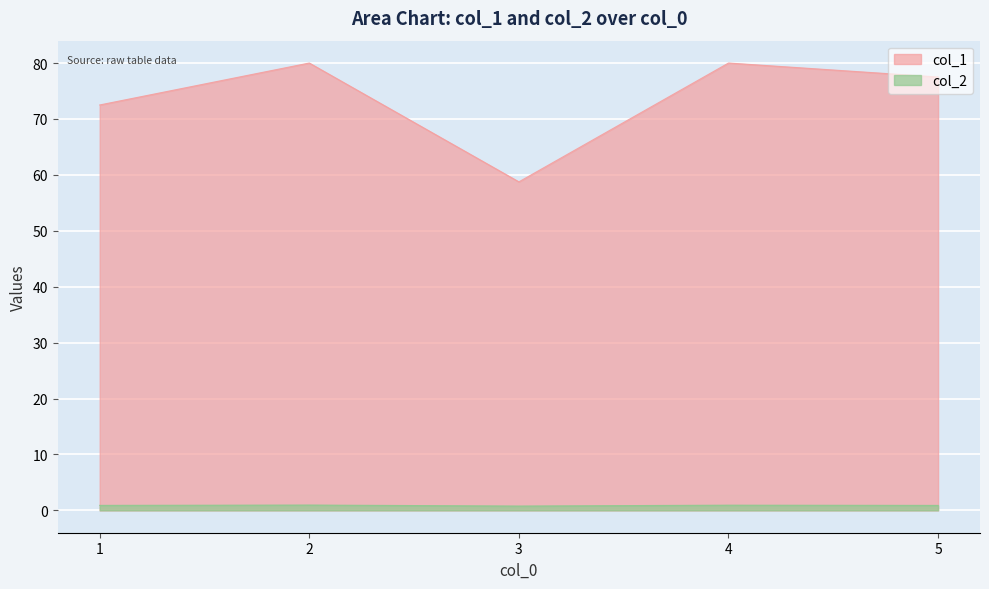

The value of col_1 at 3 is 14.7. True or false?

False